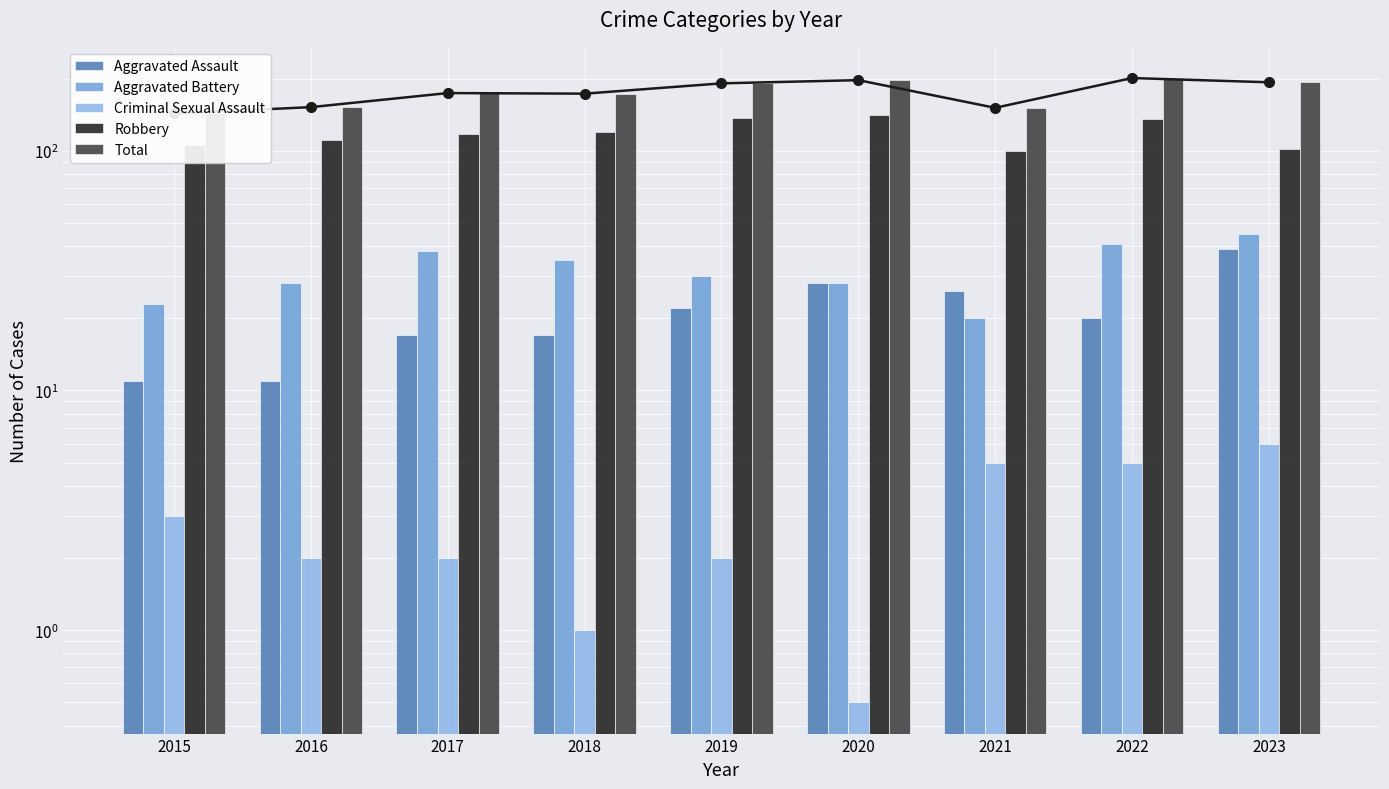

Which series has the widest spread of values?

Total